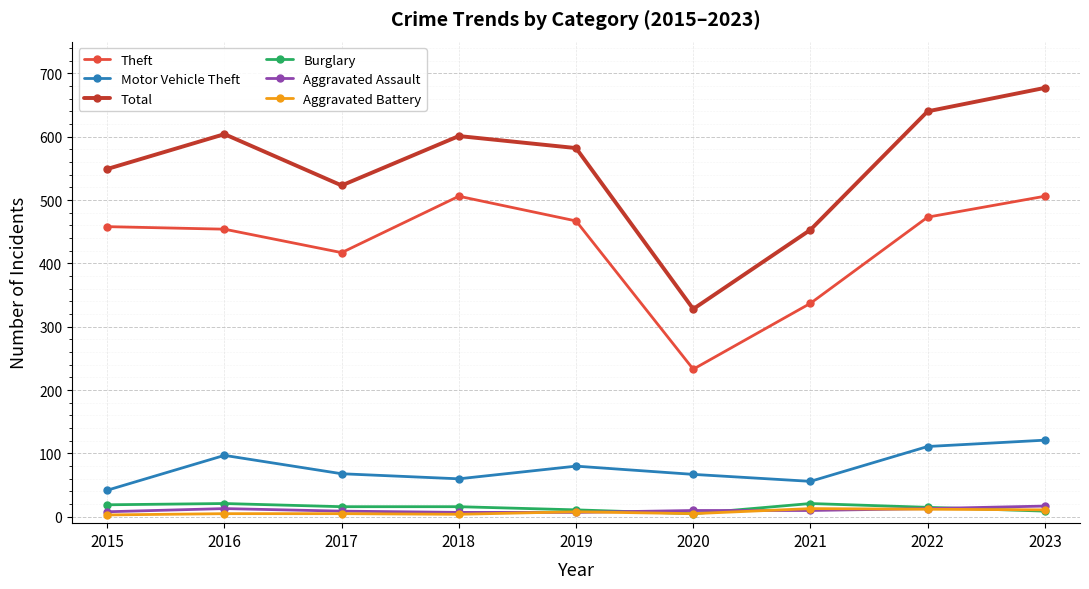

True or false: Motor Vehicle Theft and Theft intersect in this chart.

False